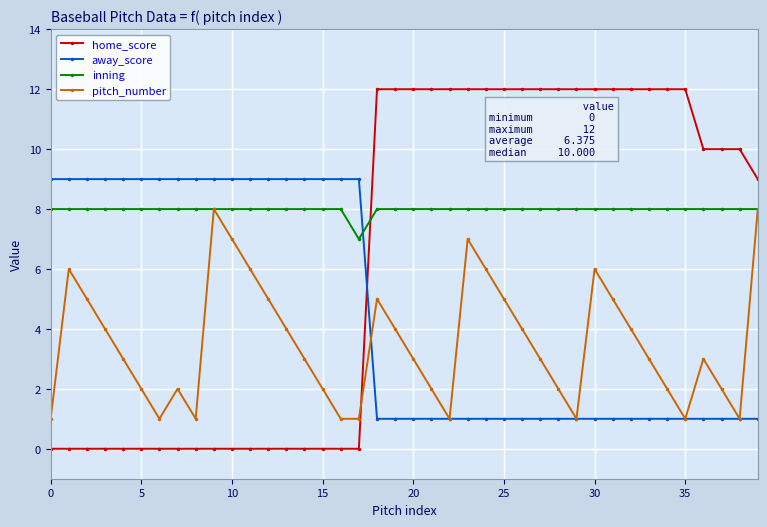

What is the value of the pitch_number point at the 34th from the left?

3